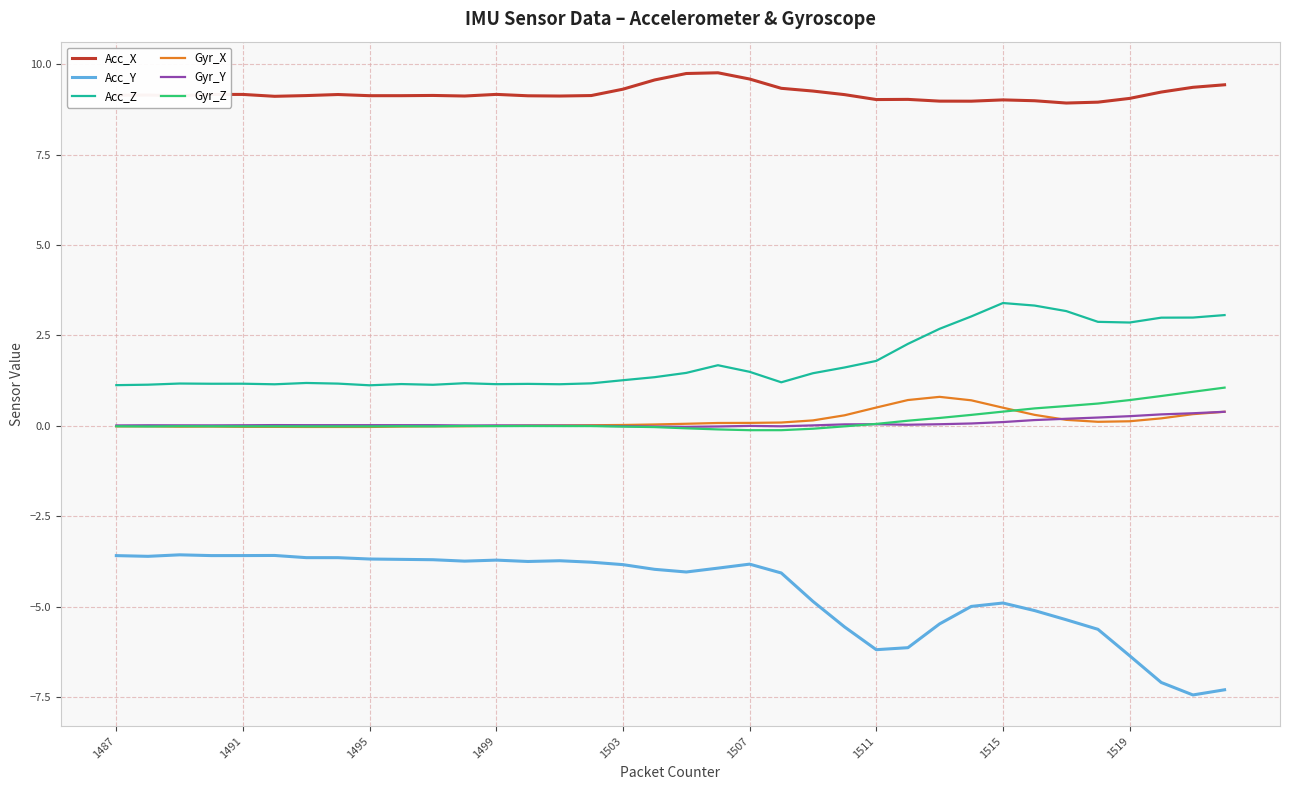

True or false: Gyr_Y and Acc_X intersect in this chart.

False